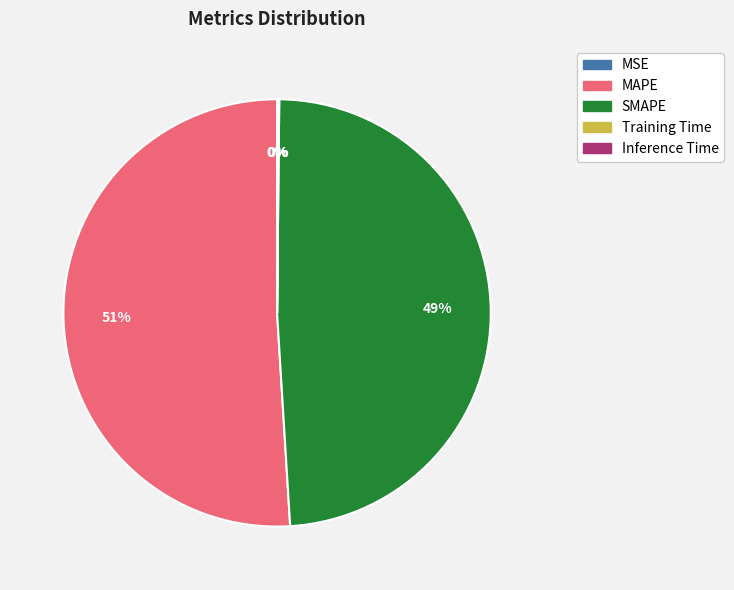

Is it true that MAPE is 51% of the pie?

True